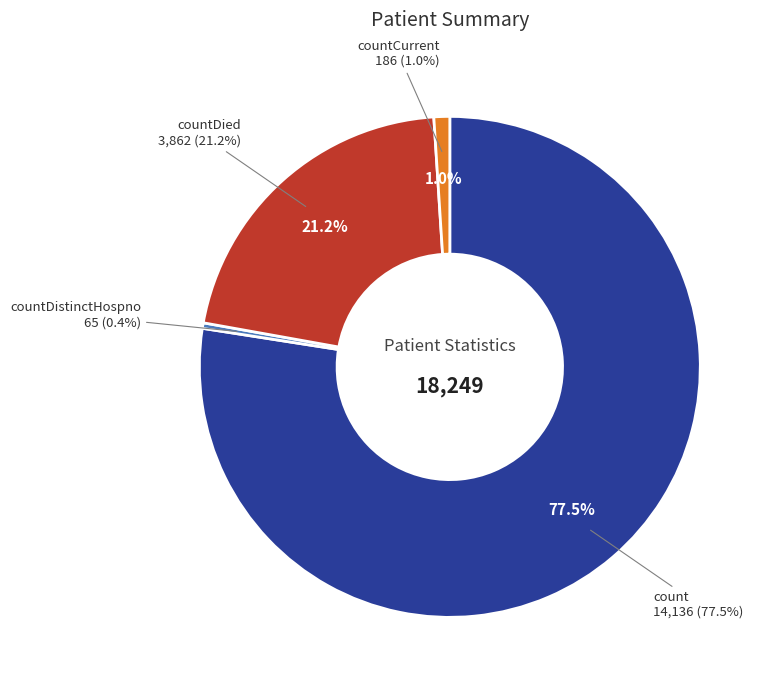

What is the total percentage of countCurrent and countDied?

22.2%